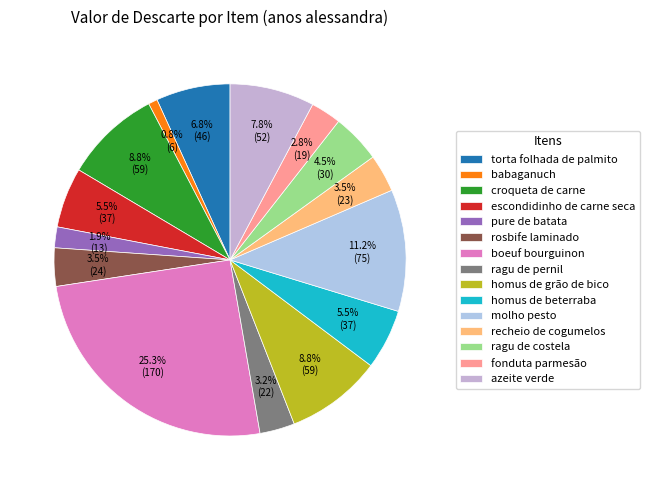

To the nearest percent, what is the difference between the escondidinho de carne seca and torta folhada de palmito slice percentages?

1%